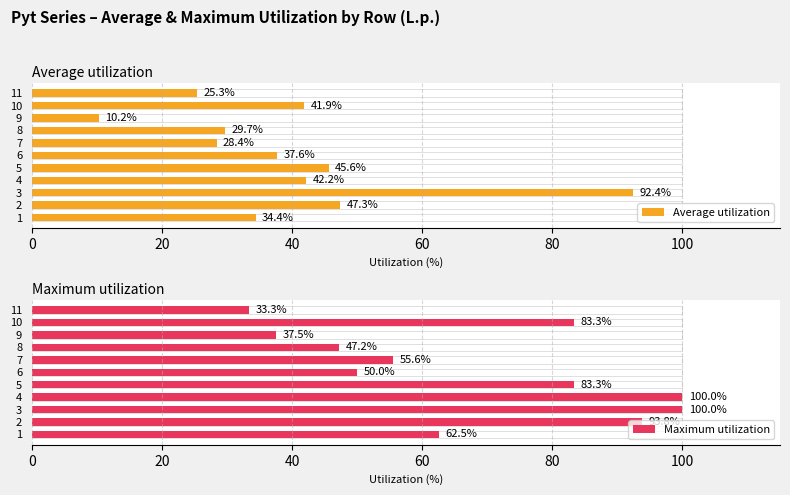

What is the minimum value for Average utilization?

10.2